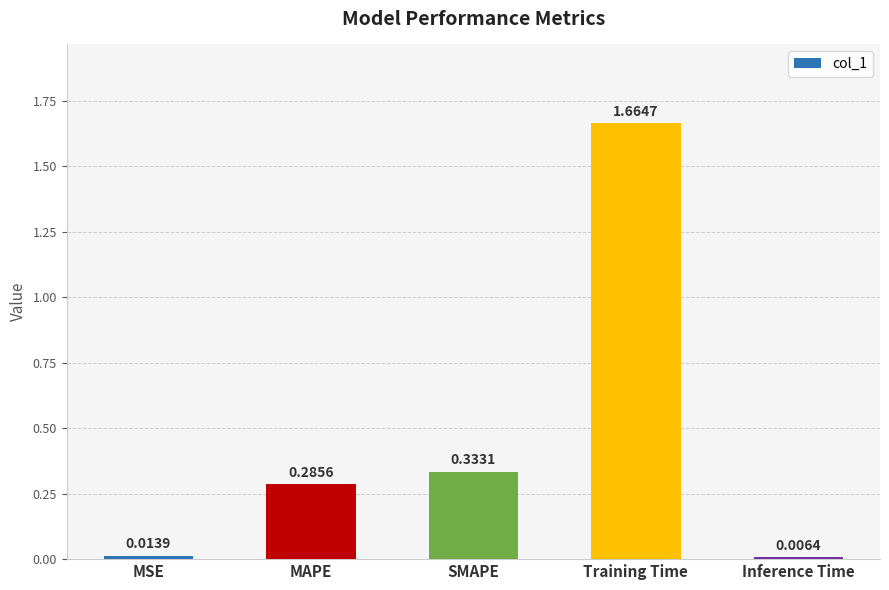

At which label is the value closest to 0?

Inference Time